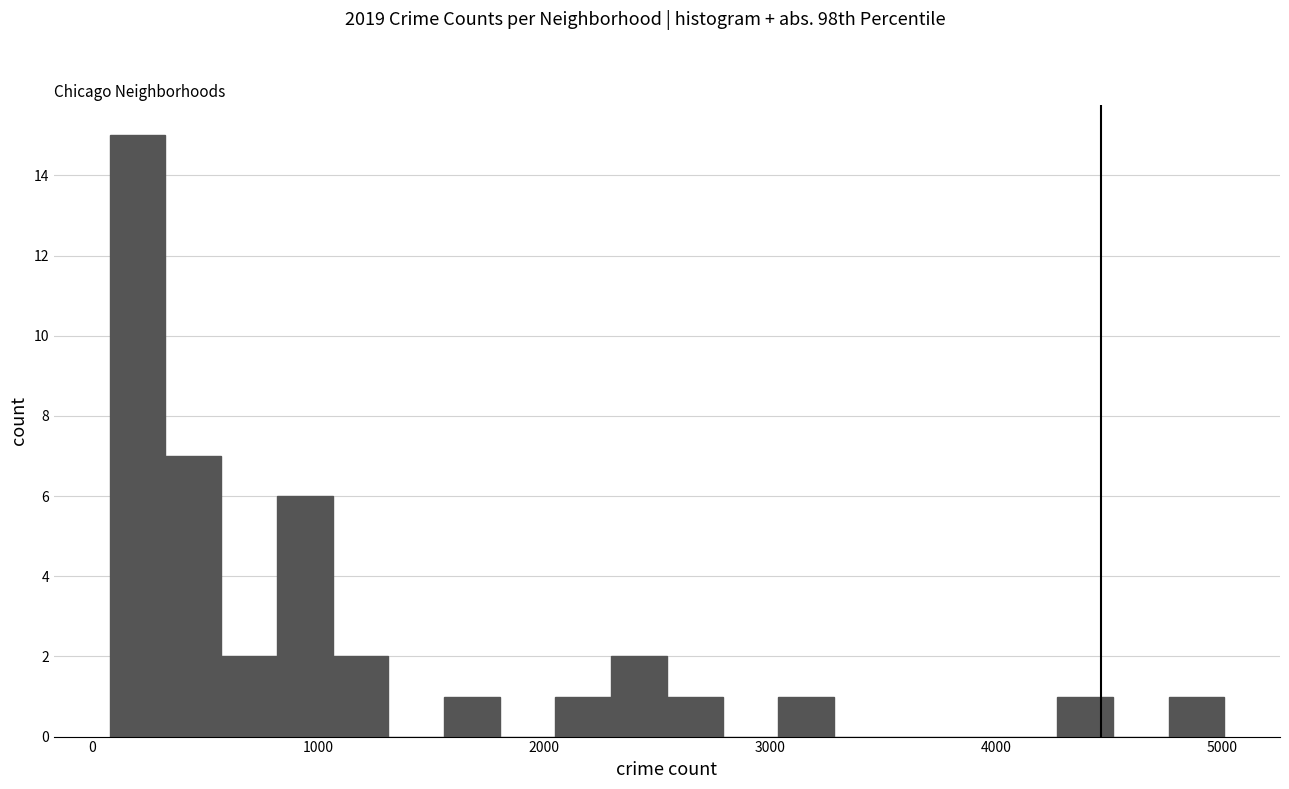

Read against the x-axis, roughly where is the centre of the tallest bar?

200